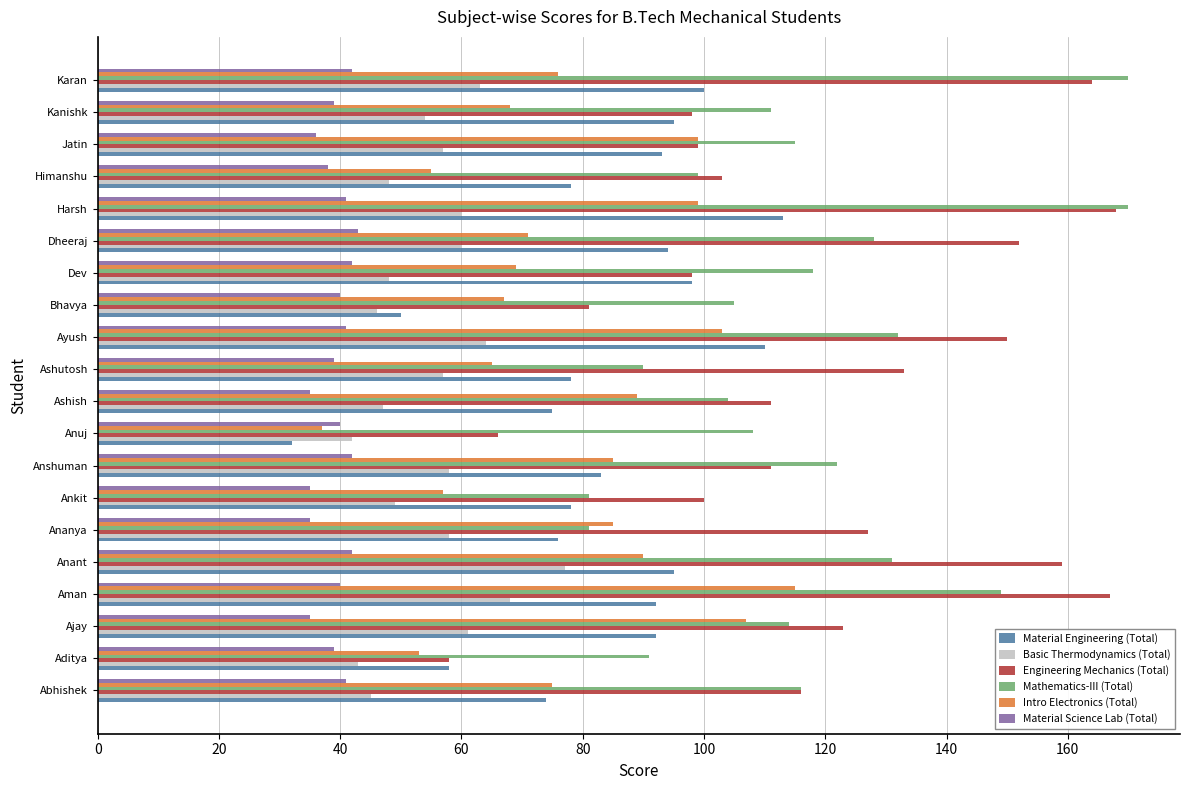

The value of Material Engineering (Total) at Aman is 92. True or false?

True